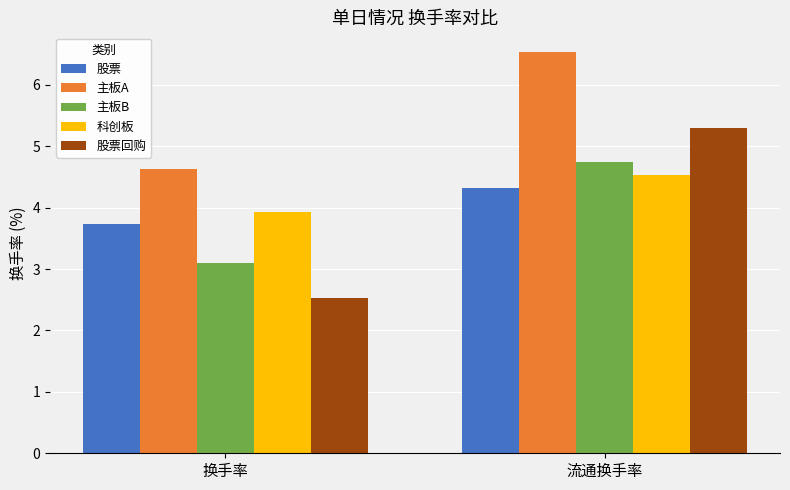

At how many categories does at least one series exceed 4?

2